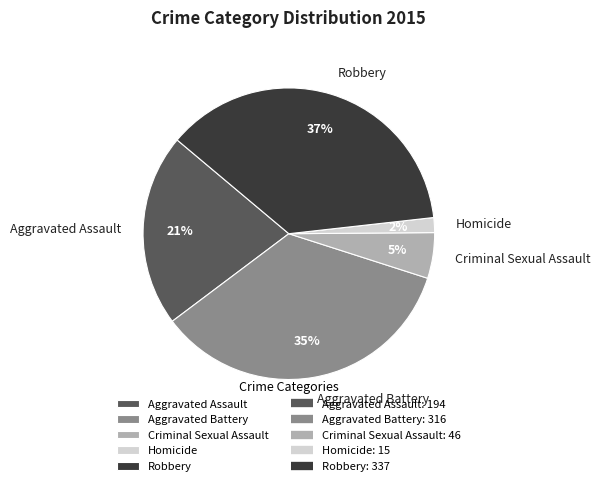

How many slices are in this pie chart?

5